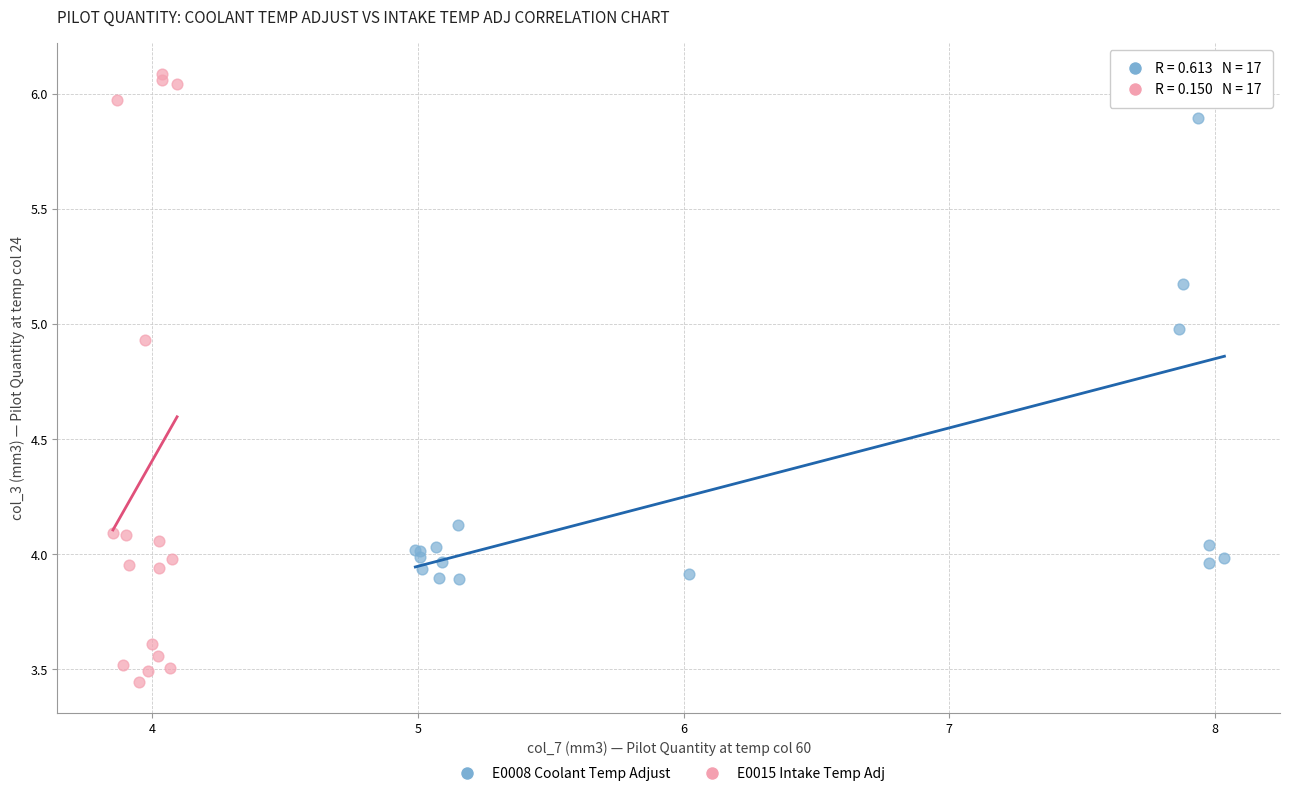

Which series has the widest spread of Y values?

E0015 Intake Temp Adj